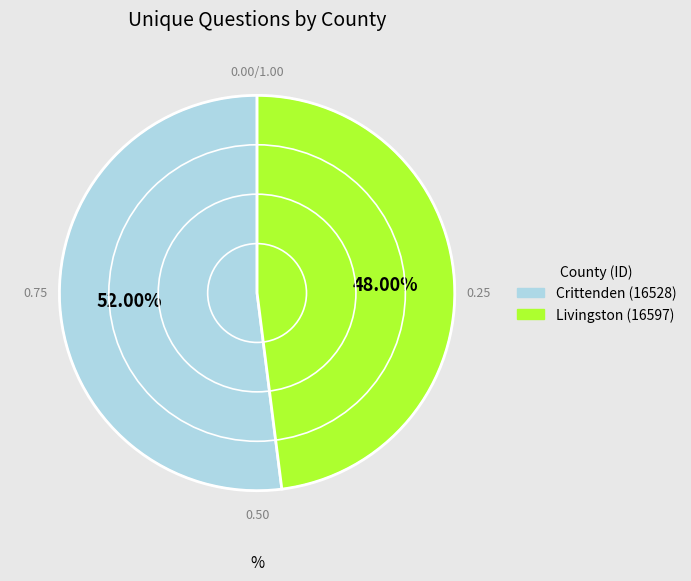

What is the total percentage of Crittenden (16528) and Livingston (16597)?

100.0%